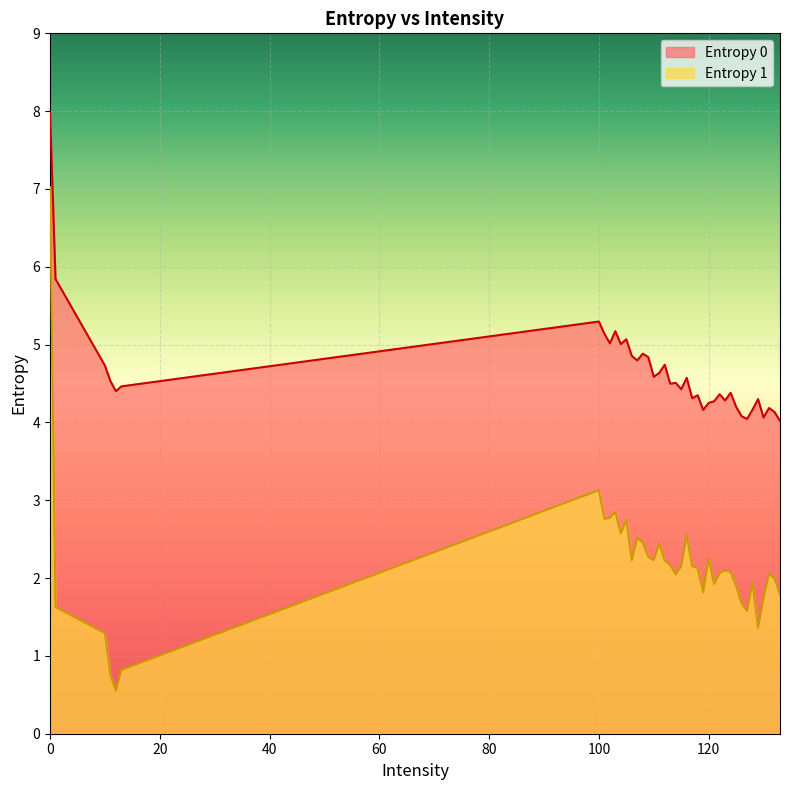

What is the average value of the Entropy 0 series?

4.6